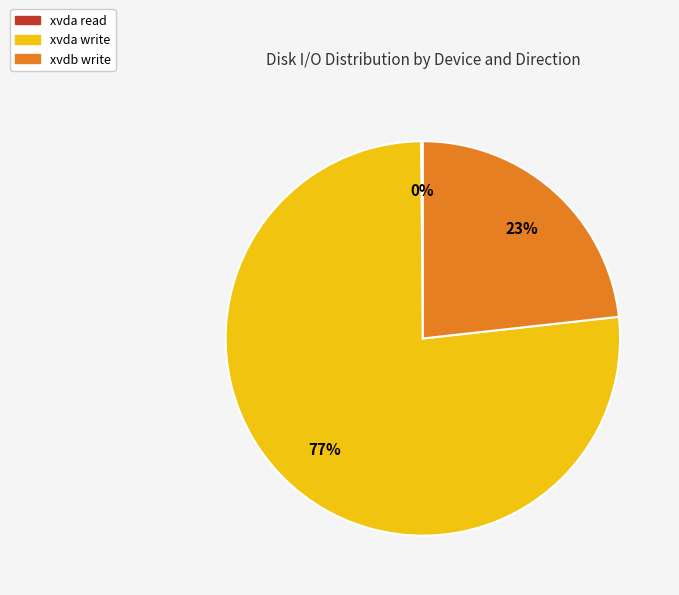

Is there a majority slice in this chart?

Yes